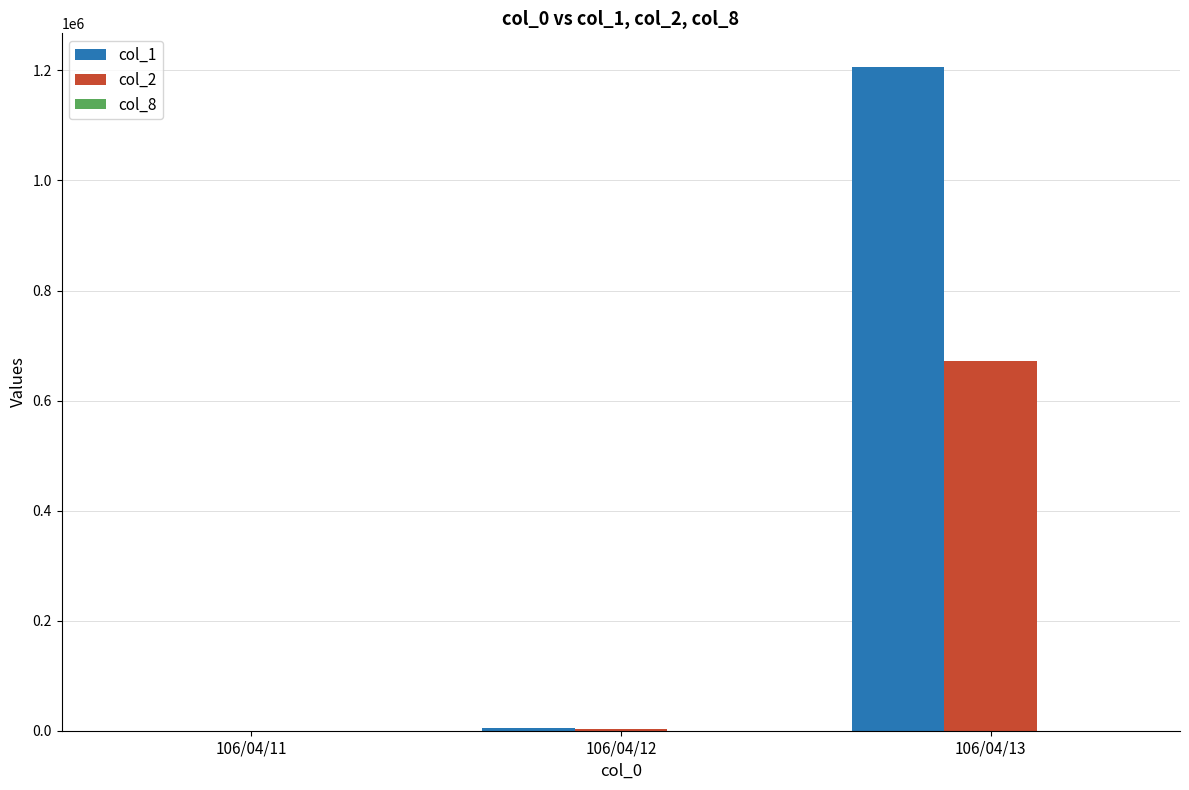

At which category does the chart reach its peak across all series?

106/04/13